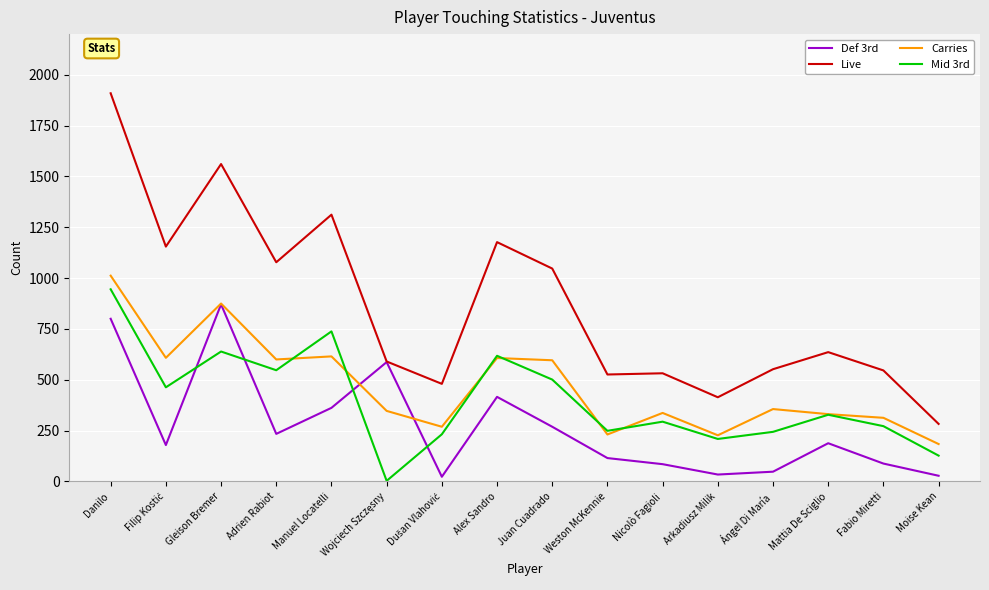

True or false: Carries and Def 3rd intersect in this chart.

True